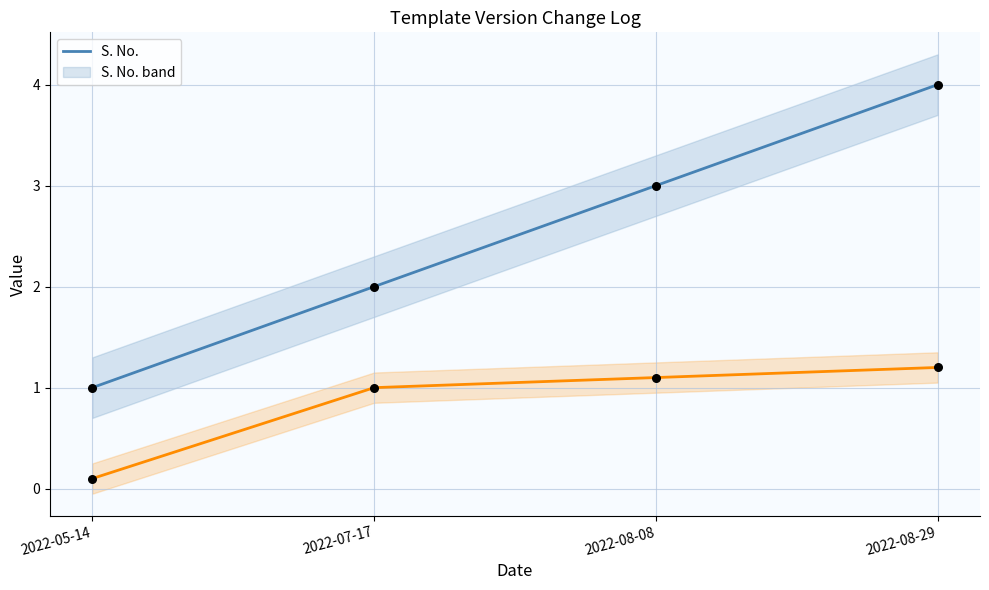

Is the value of Template Version at 2022-08-08 greater than the value of S. No. at 2022-05-14?

Yes